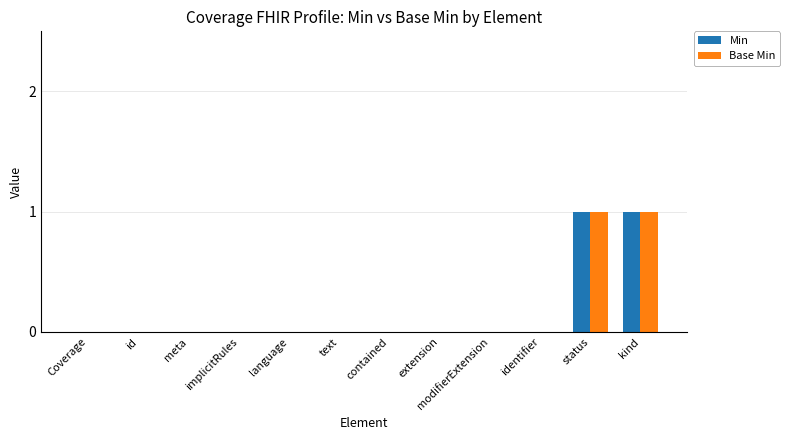

How many Base Min values are between 0 and 1?

12